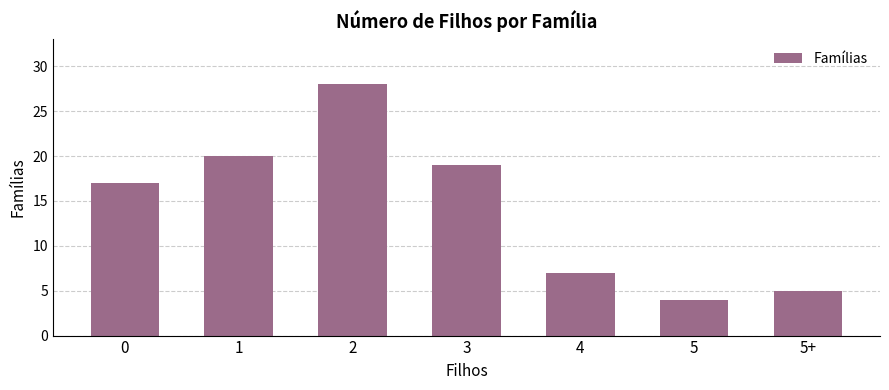

Read the value at 2.

28